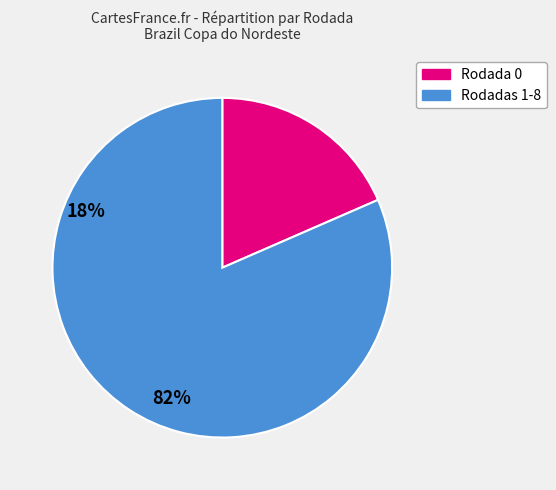

Is there a majority slice in this chart?

Yes